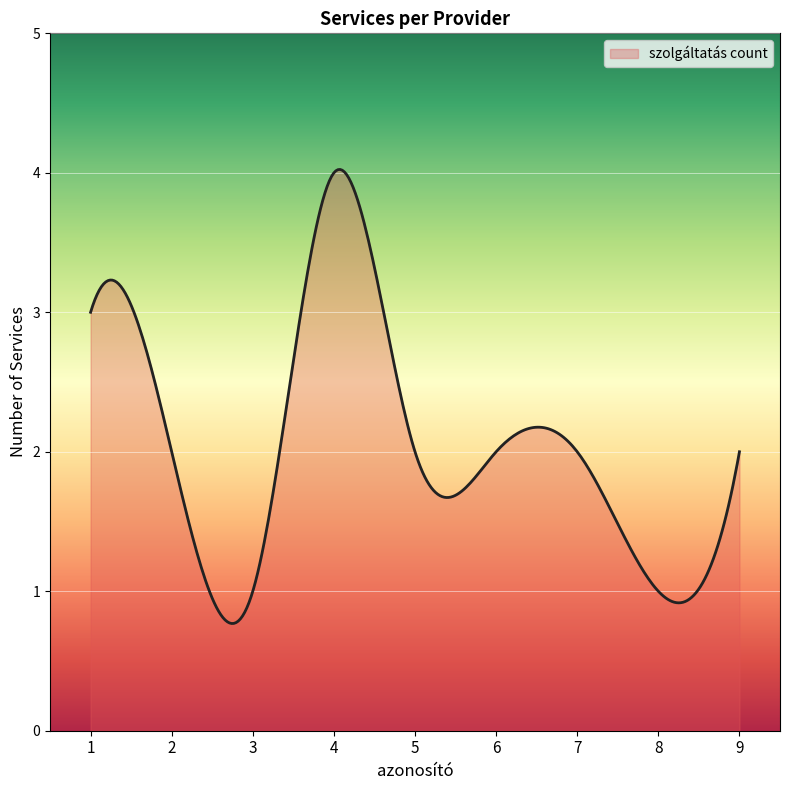

What is the maximum value shown in the chart?

4.0